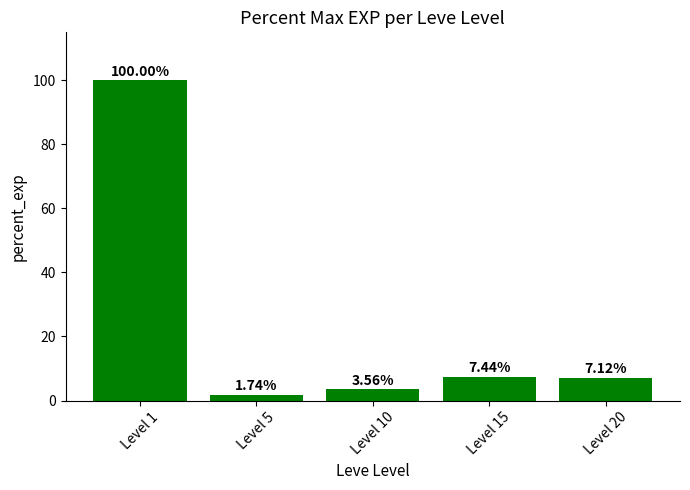

What is the value of the 4th bar from the left?

7.4